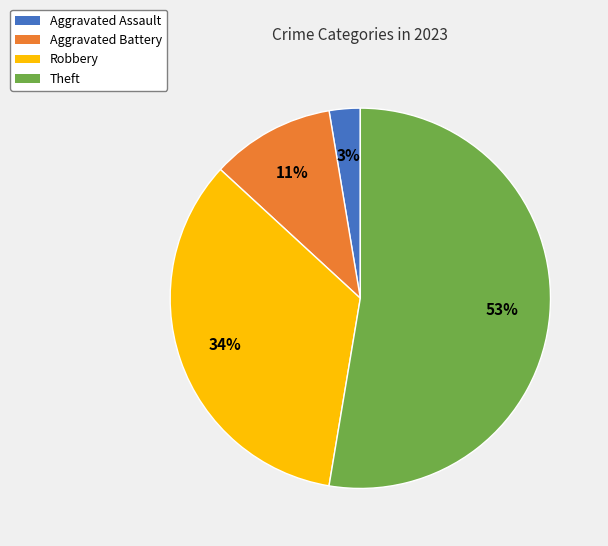

Does any single category account for the majority?

Yes